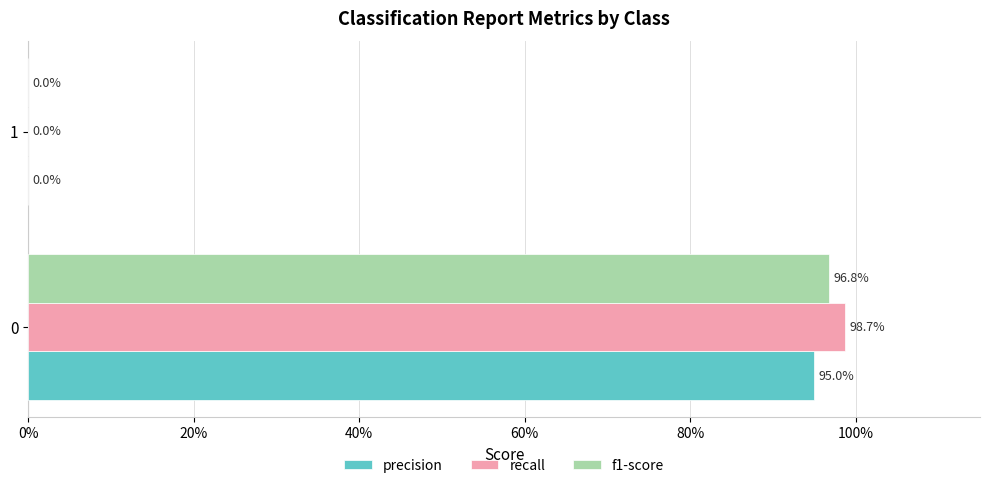

Rank the series by their maximum value, from highest to lowest.

recall, f1-score, precision